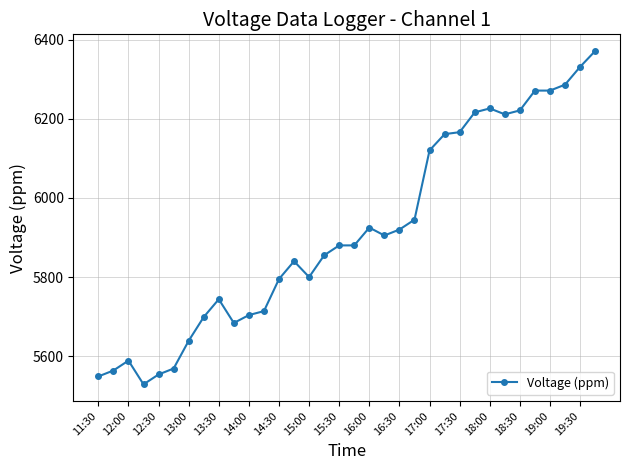

What is the greatest value displayed?

6371